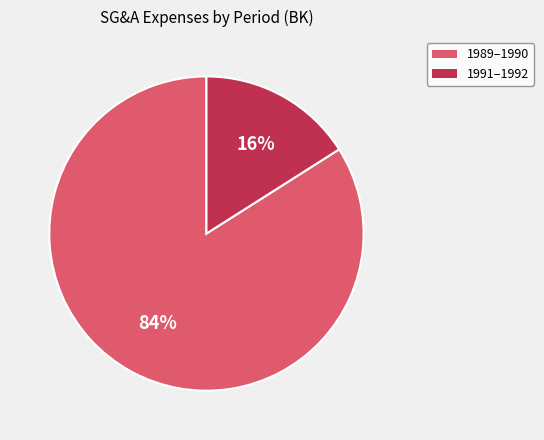

What is the smallest slice in the pie chart?

1991–1992